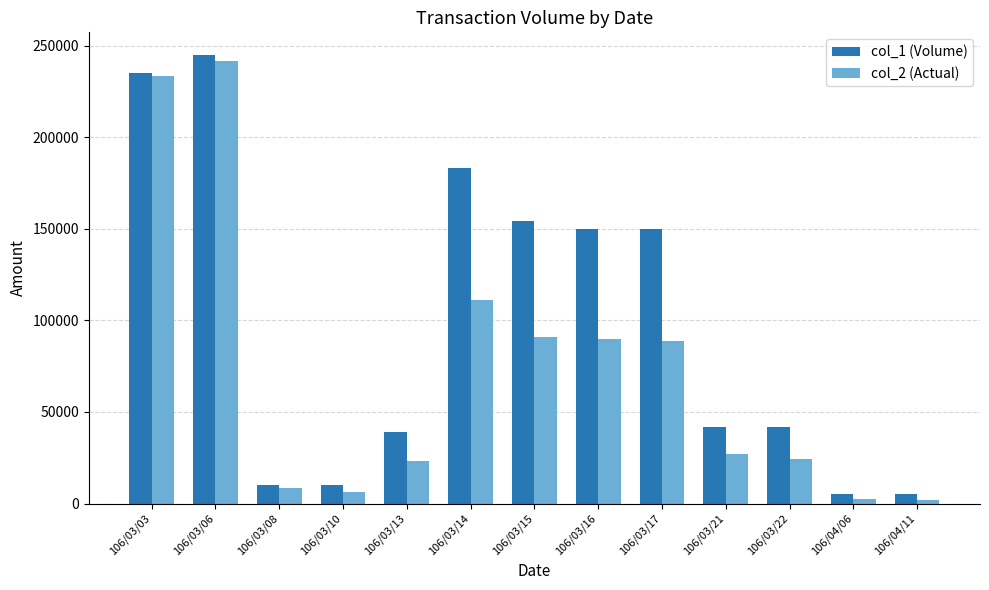

What is the difference between the highest and lowest values at 106/04/06?

2700